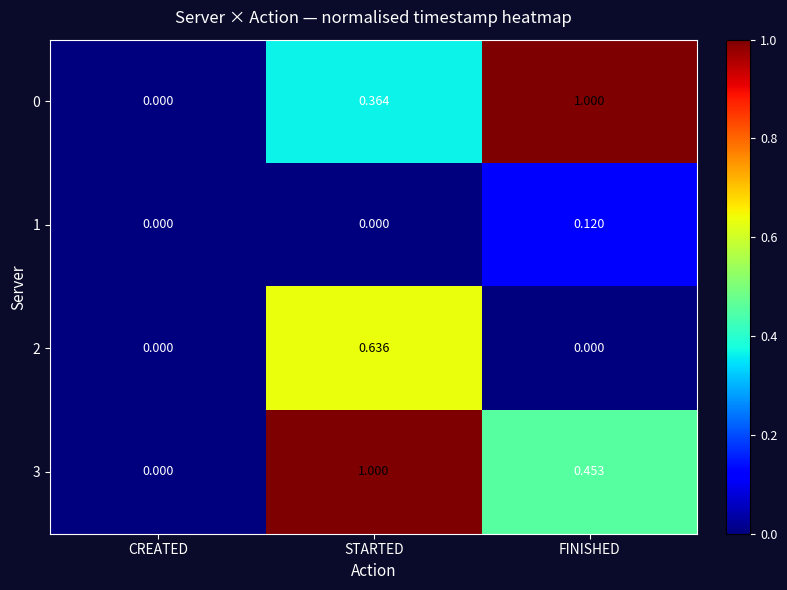

List the labels in order of 3 value, largest first.

STARTED, FINISHED, CREATED